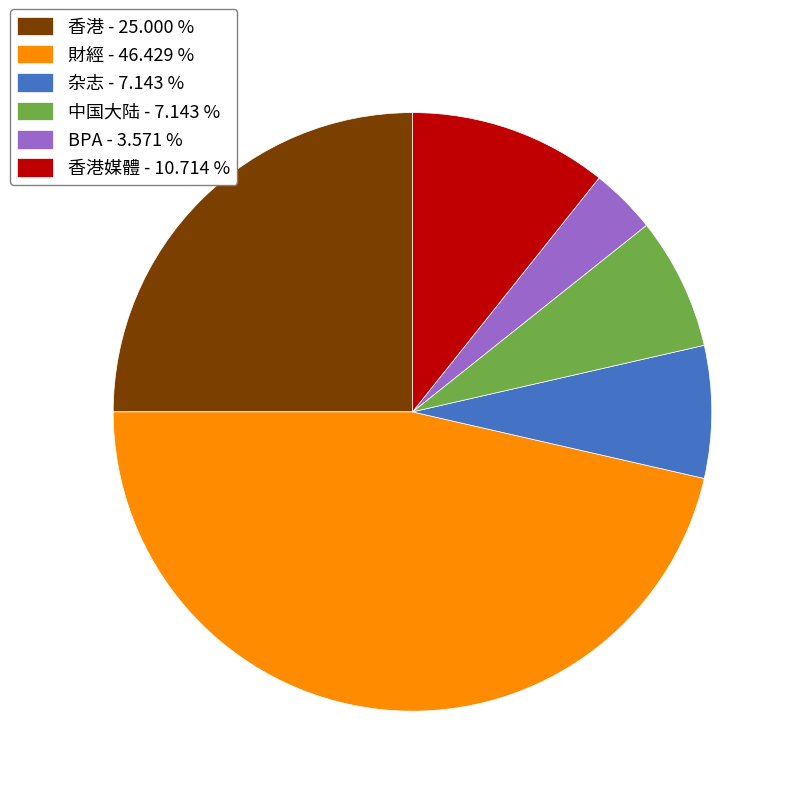

Between 香港媒體 - 10.714 % and 財經 - 46.429 %, which is larger?

財經 - 46.429 %